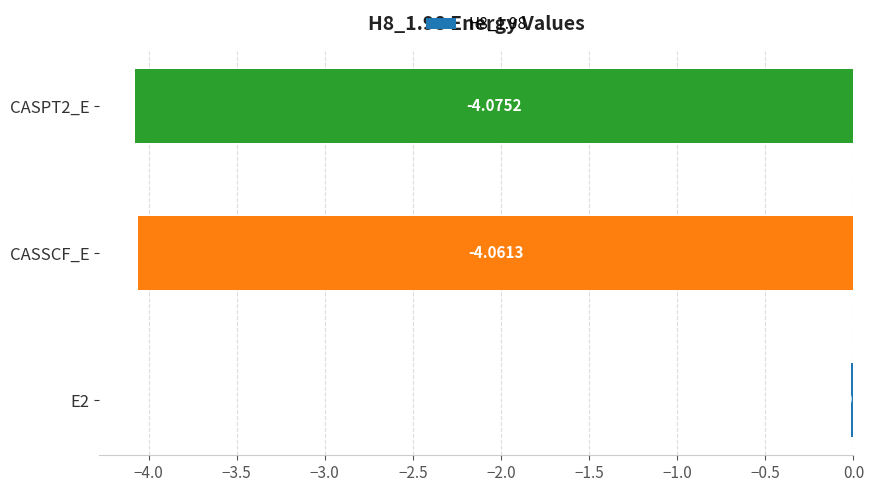

Rank the categories by value from lowest to highest.

CASPT2_E, CASSCF_E, E2